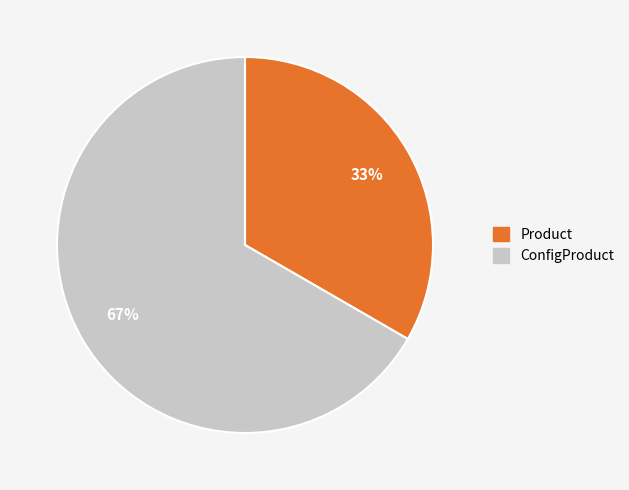

Do ConfigProduct and Product together represent more than half of the pie?

Yes